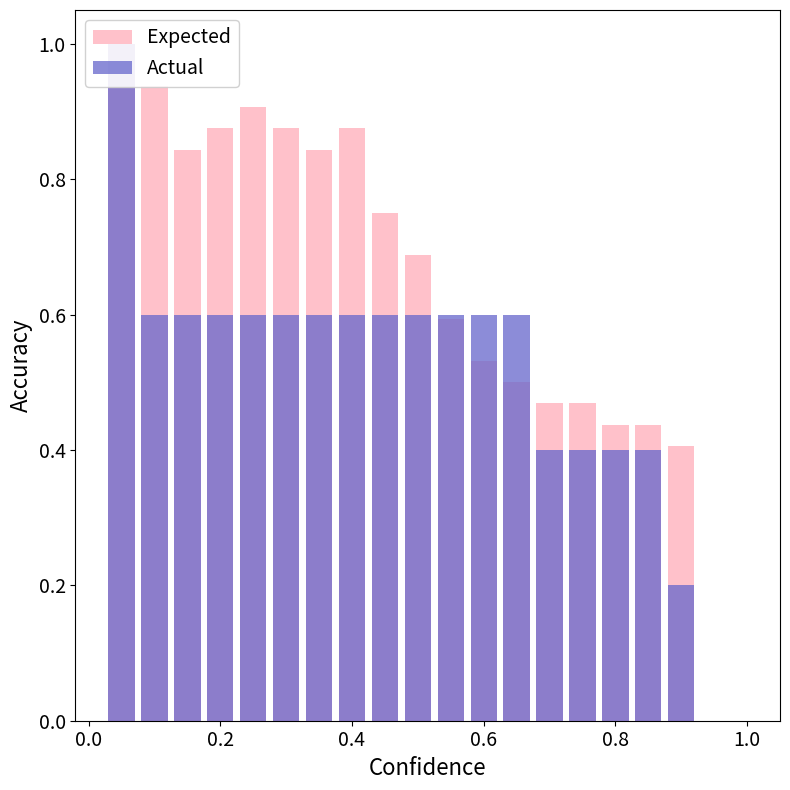

What is the minimum value shown in the chart?

0.2